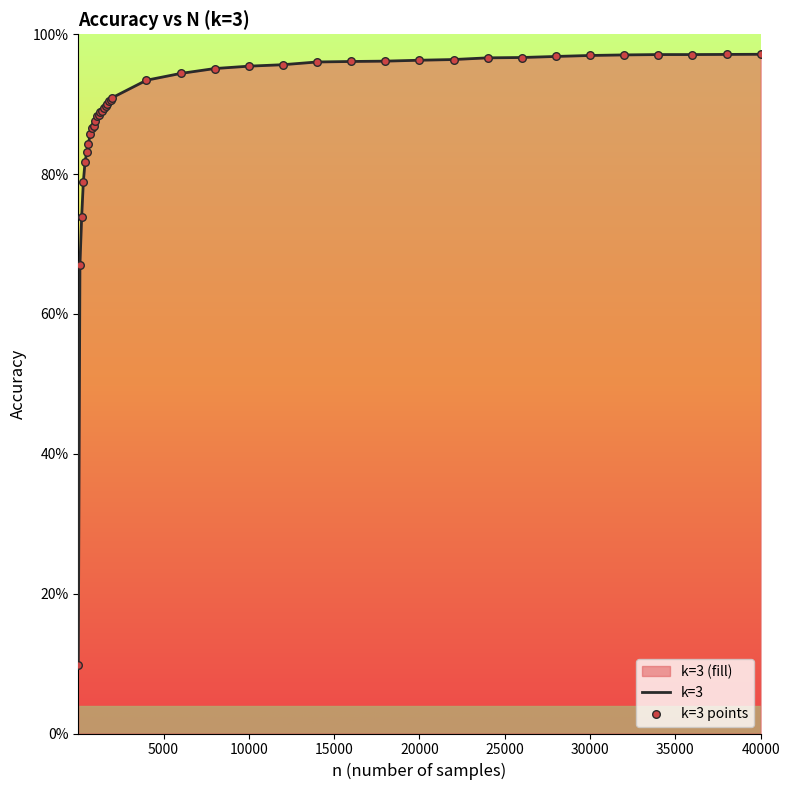

At how many categories does at least one series exceed 0?

40